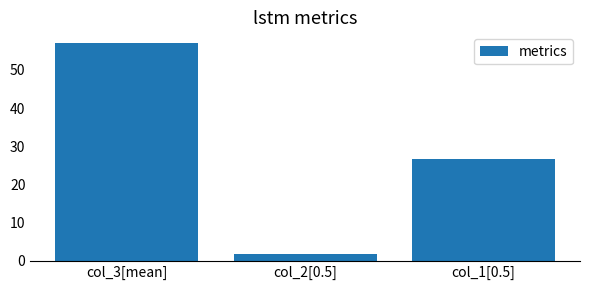

How many distinct data groups are displayed?

1